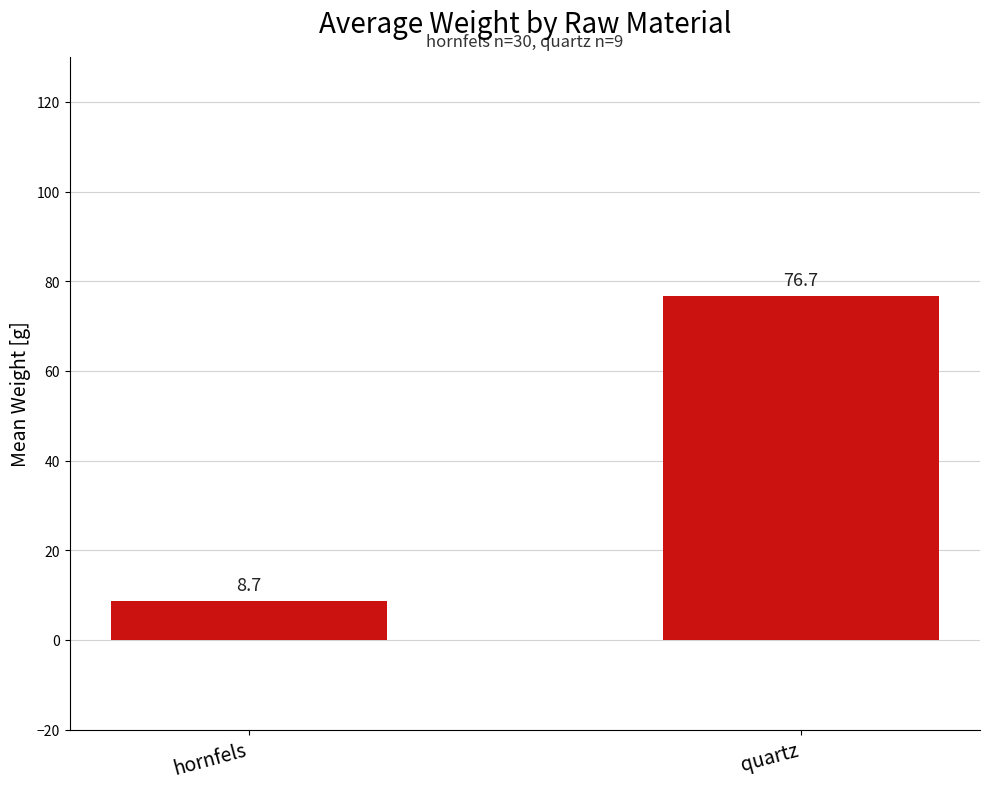

What is the label of the 2nd bar from the right?

hornfels